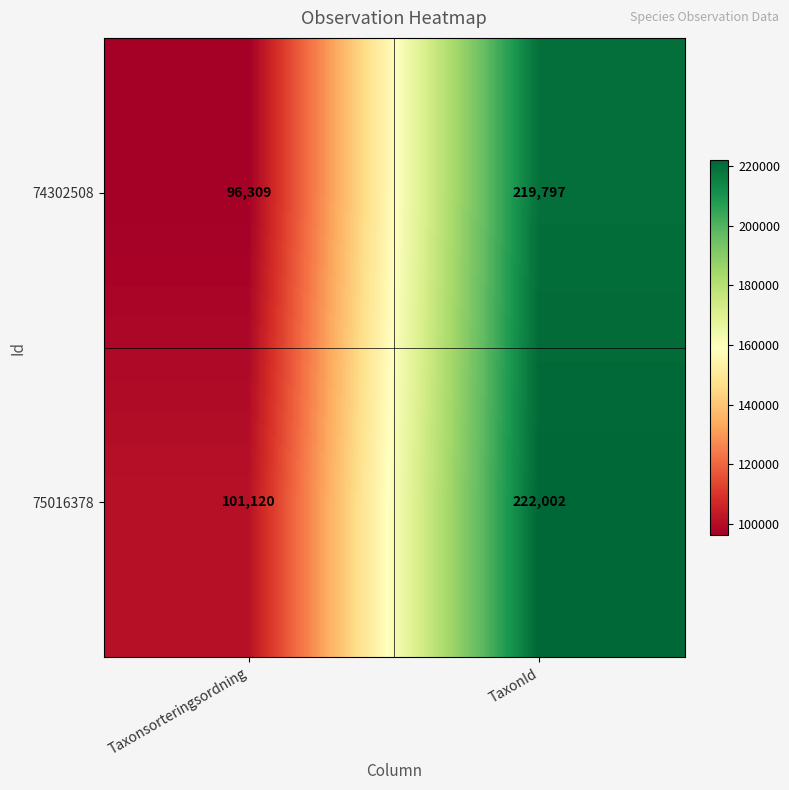

Which label corresponds to the smallest value in the chart?

Taxonsorteringsordning